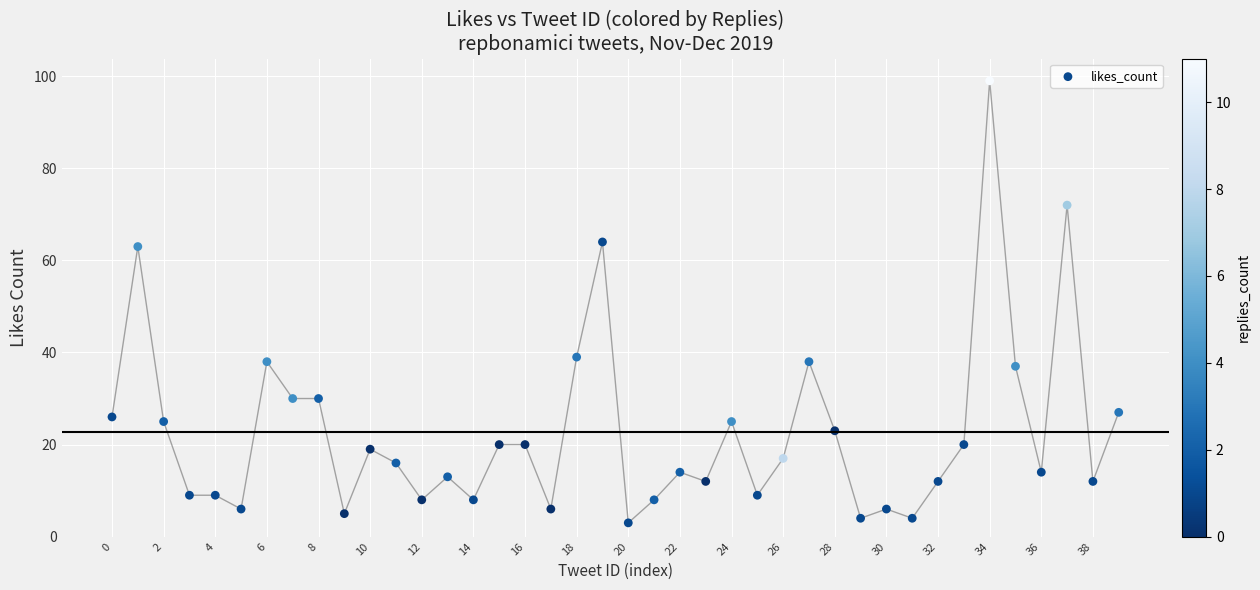

What is the range of Y values (max minus min)?

96